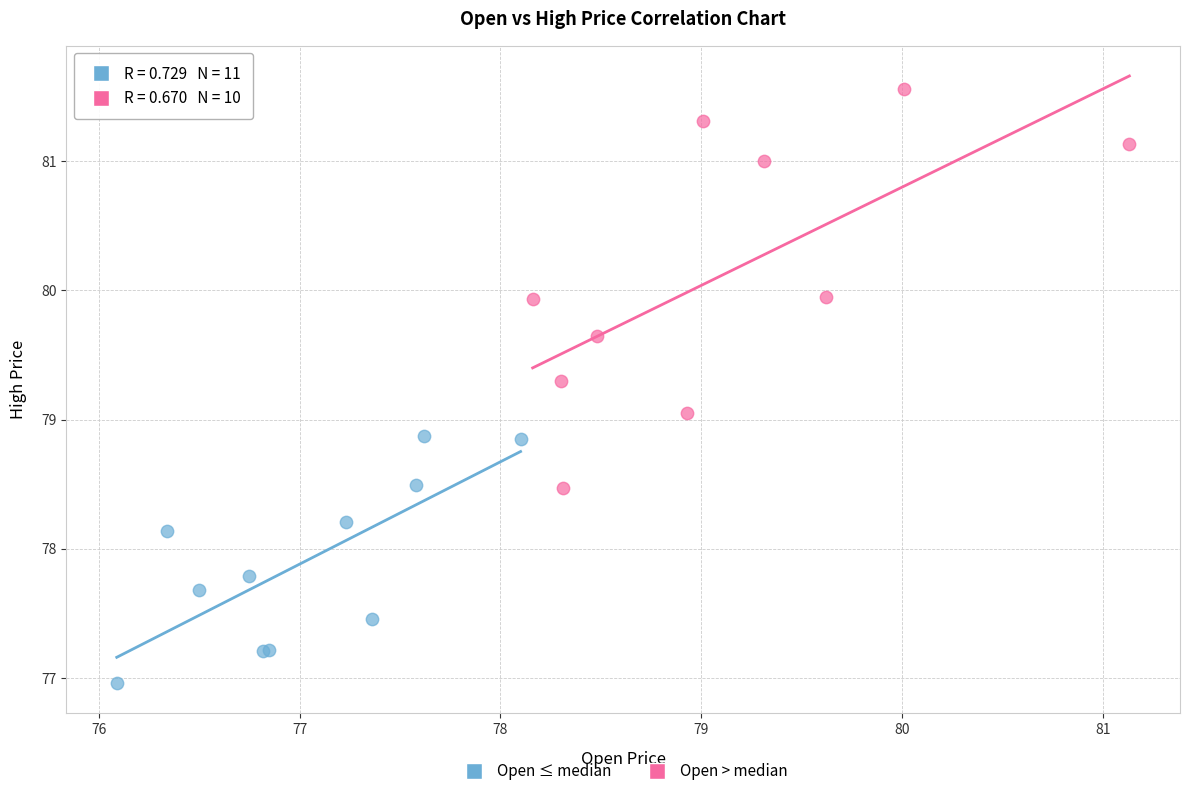

Which series has the widest spread of Y values?

Open > median